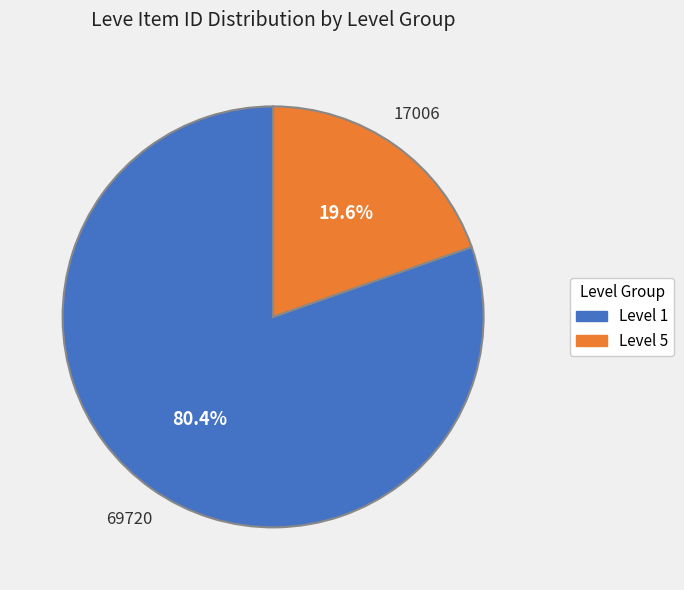

Is there a majority slice in this chart?

Yes